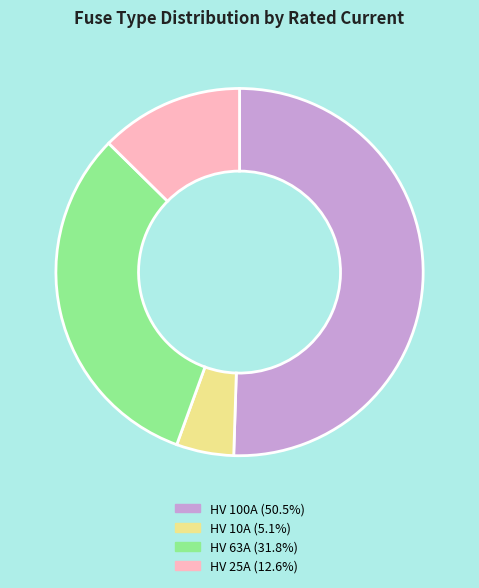

Does HV 25A (12.6%) account for over 50% of the chart?

No